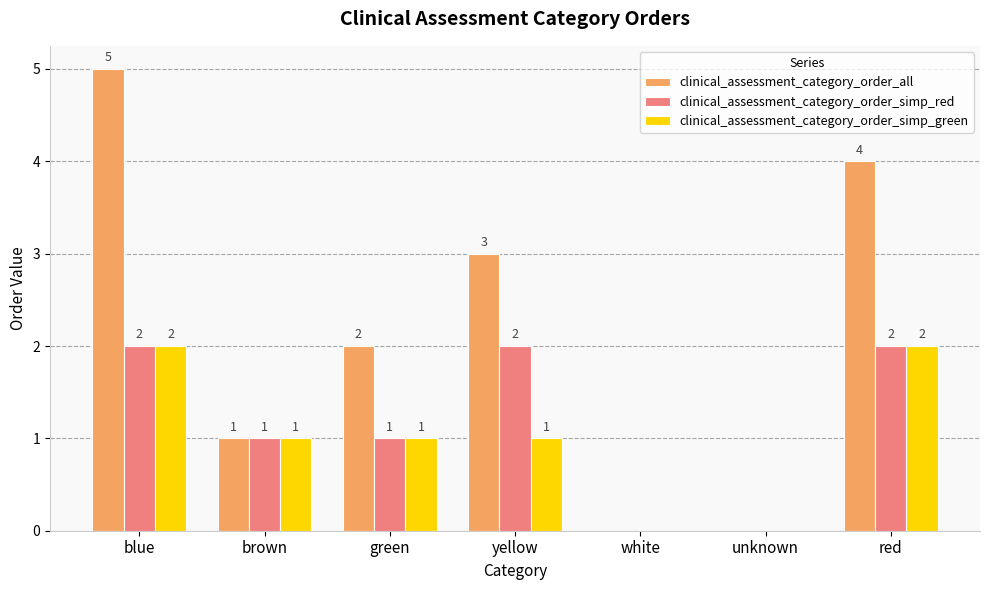

At which label does clinical_assessment_category_order_all first exceed 2?

blue